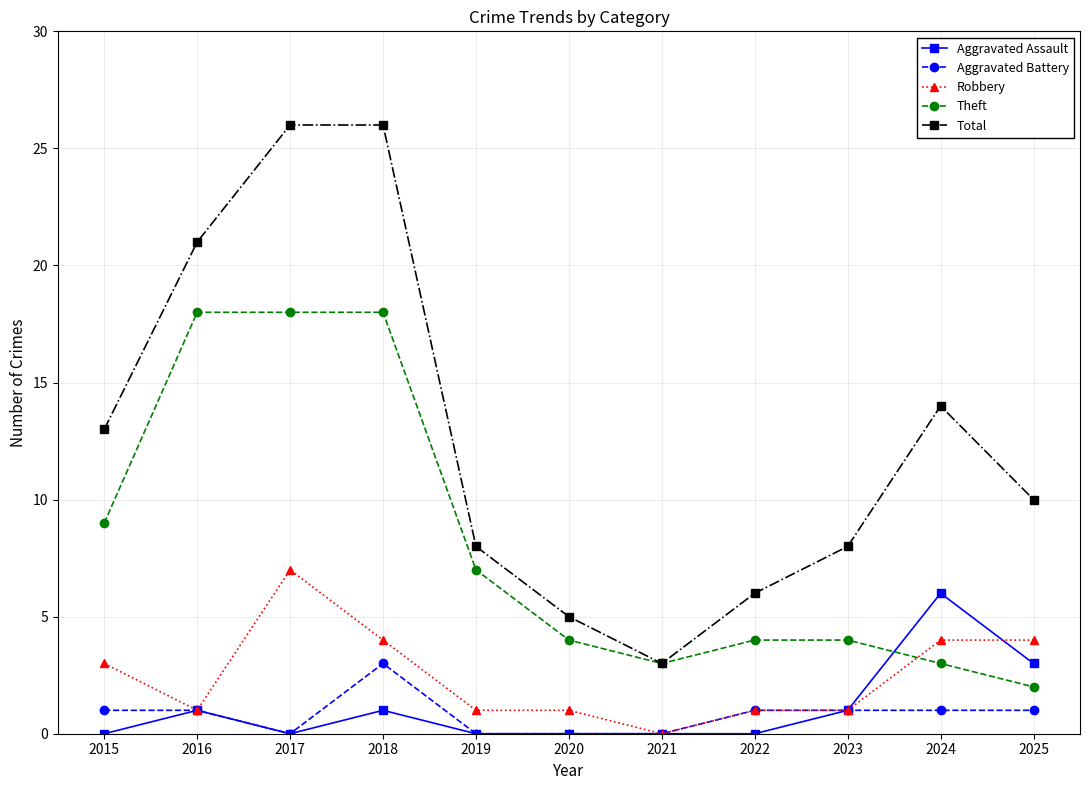

At which category does Aggravated Battery reach its first local valley?

2017